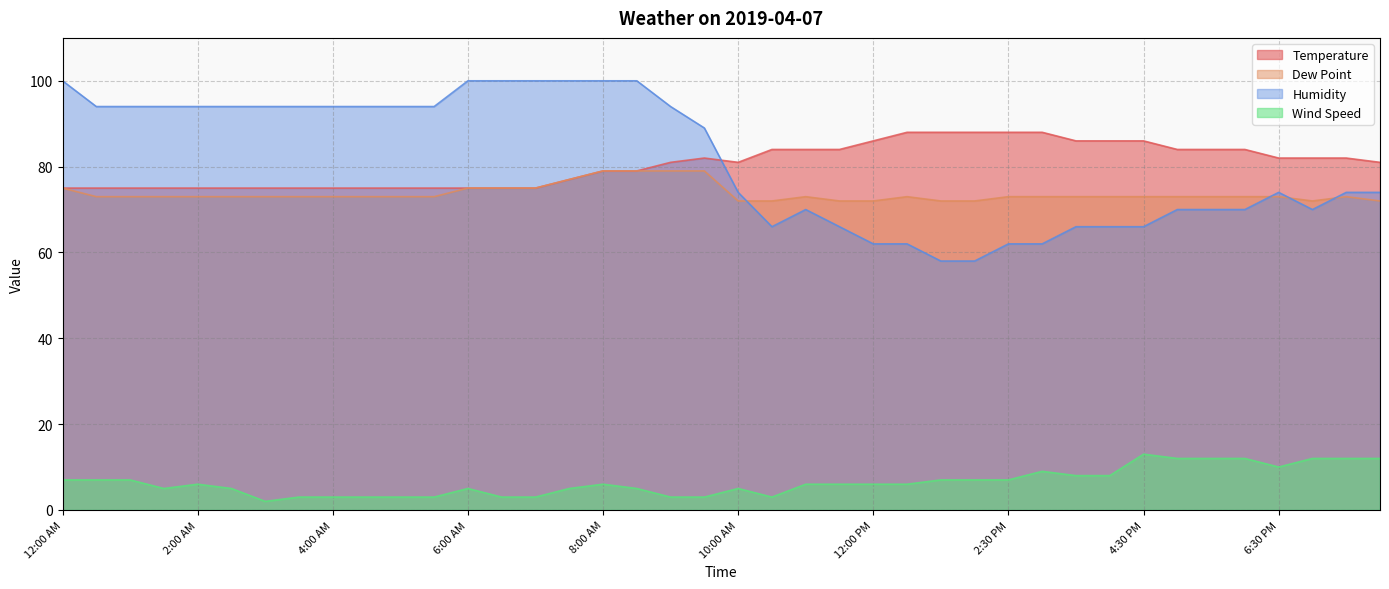

What is the value of the Temperature point at the 1st from the left?

75